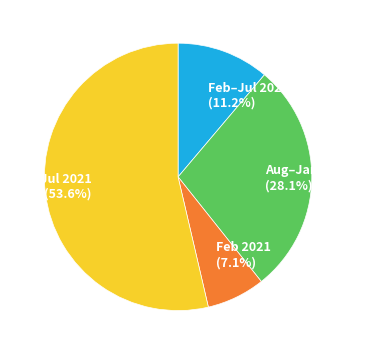

Count the number of slices in the pie.

4